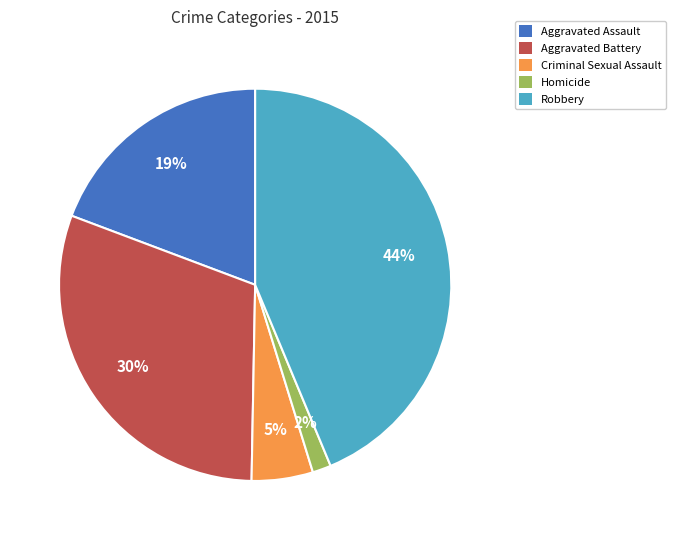

Between Homicide and Robbery, which is larger?

Robbery